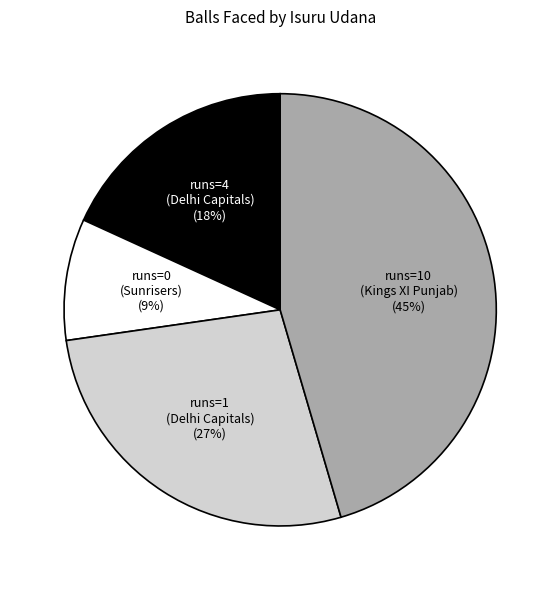

To the nearest percent, what is the average slice percentage?

25%